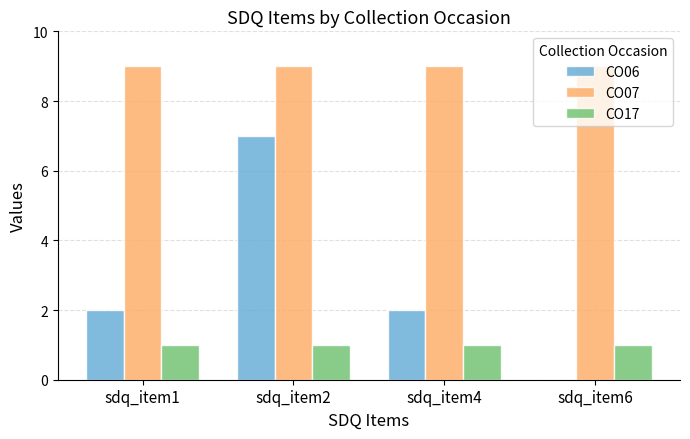

Between sdq_item4 and sdq_item6, which series saw the biggest shift?

CO06